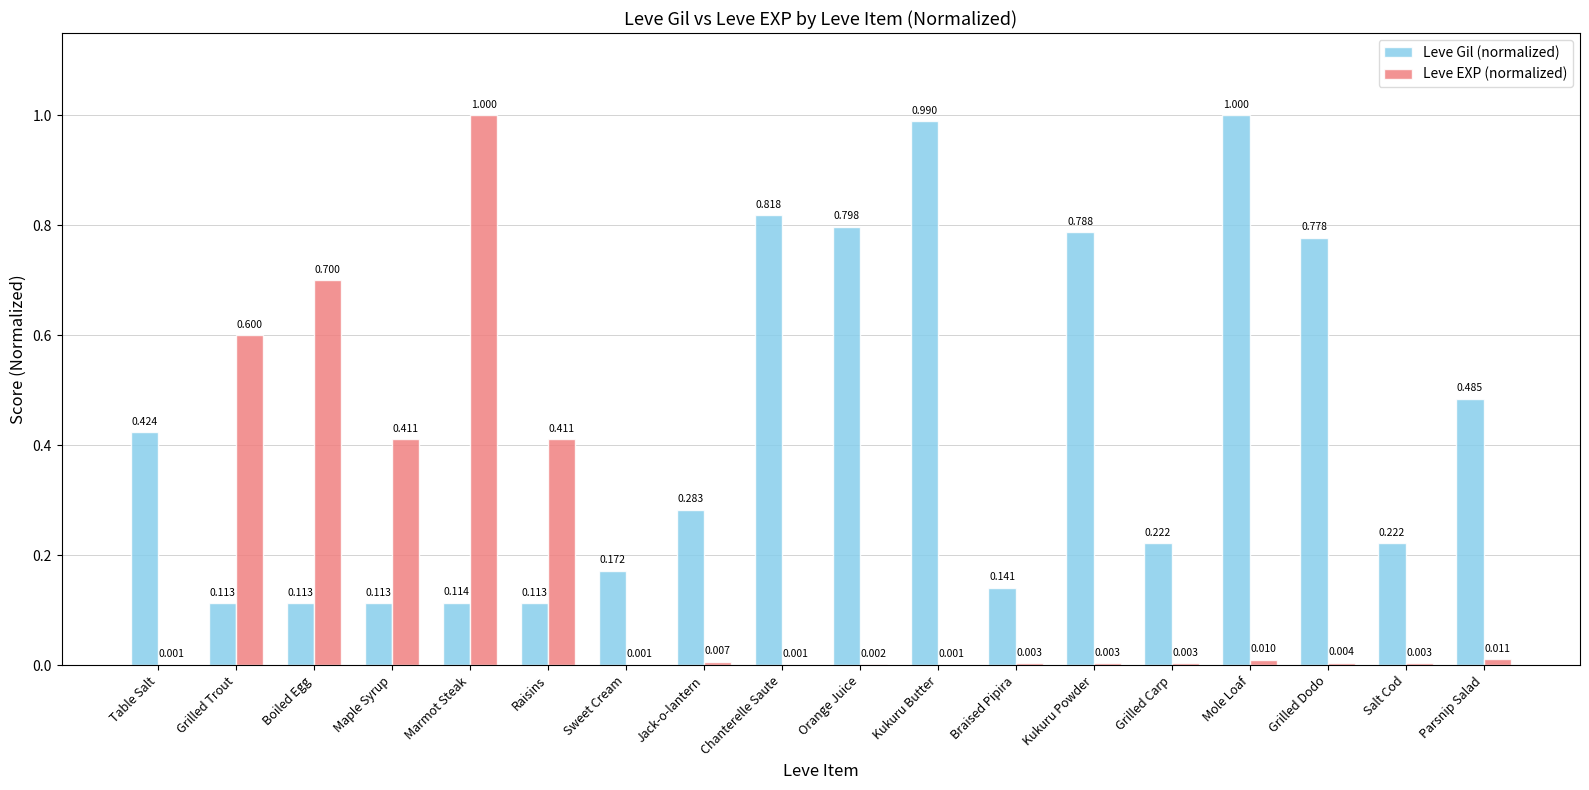

Are the bars grouped side by side (vs. stacked)?

Yes